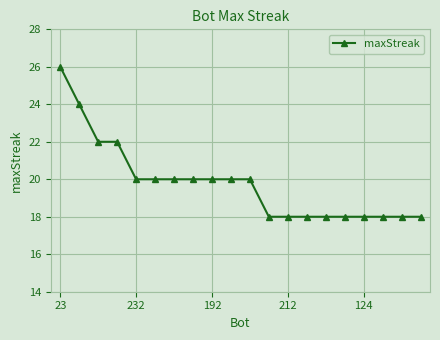

How many values are between 18 and 20?

16